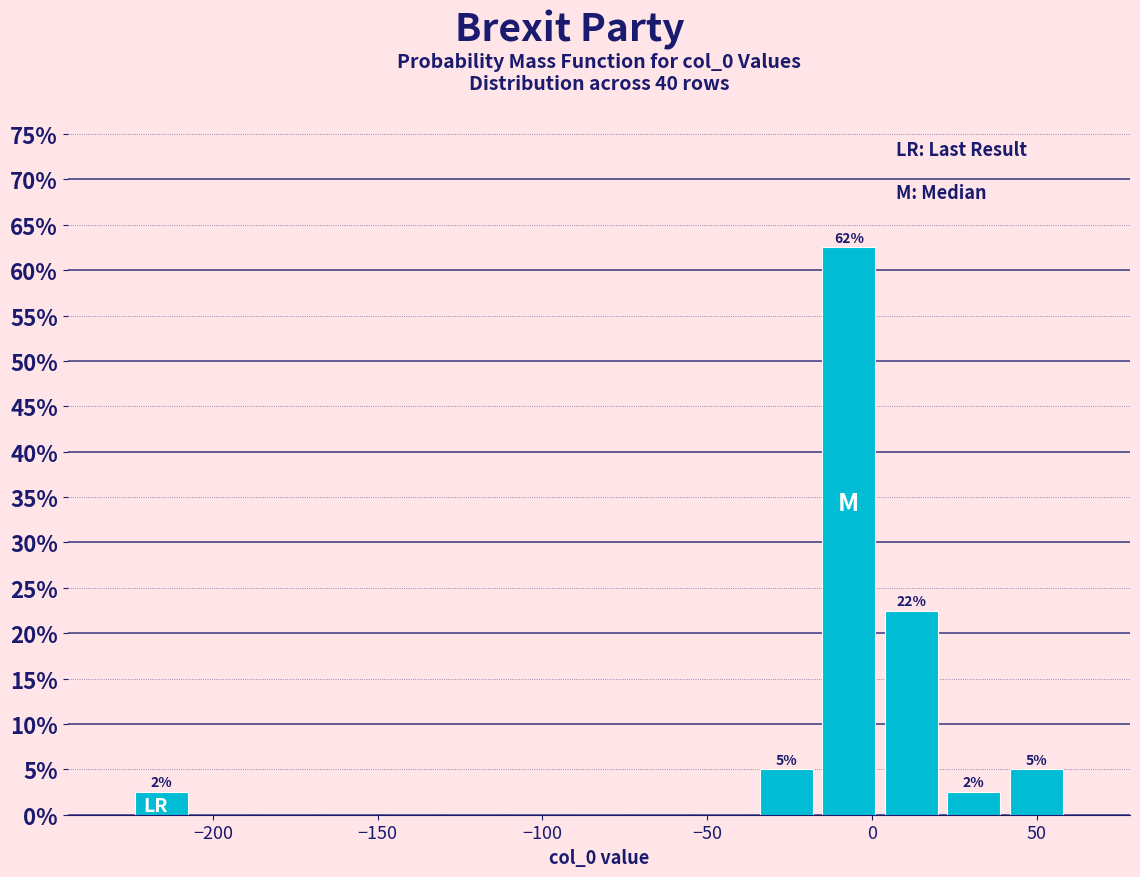

Read against the x-axis, roughly where is the centre of the tallest bar?

-5